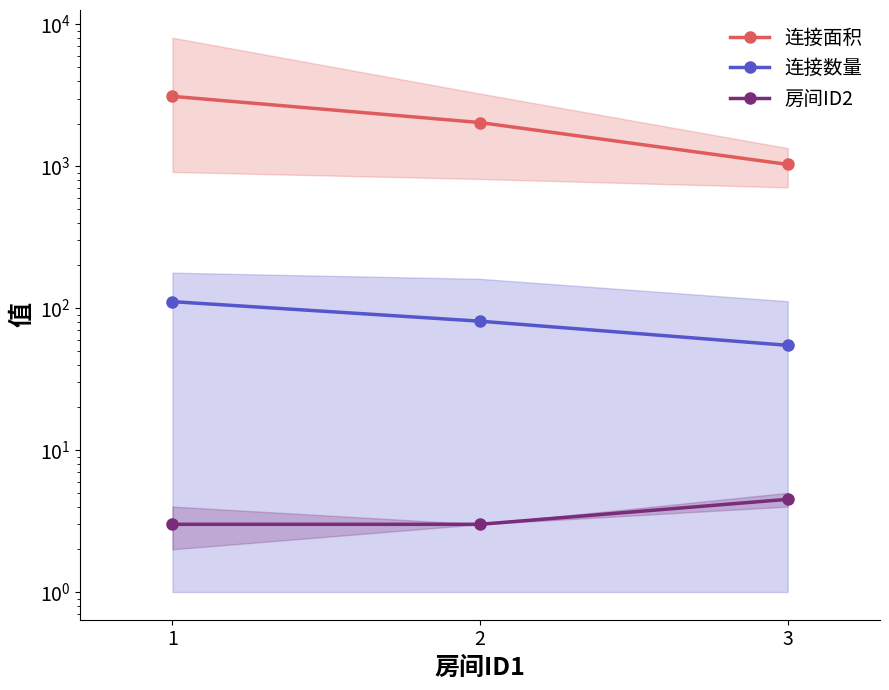

How many values in the 房间ID2 series exceed 3?

1